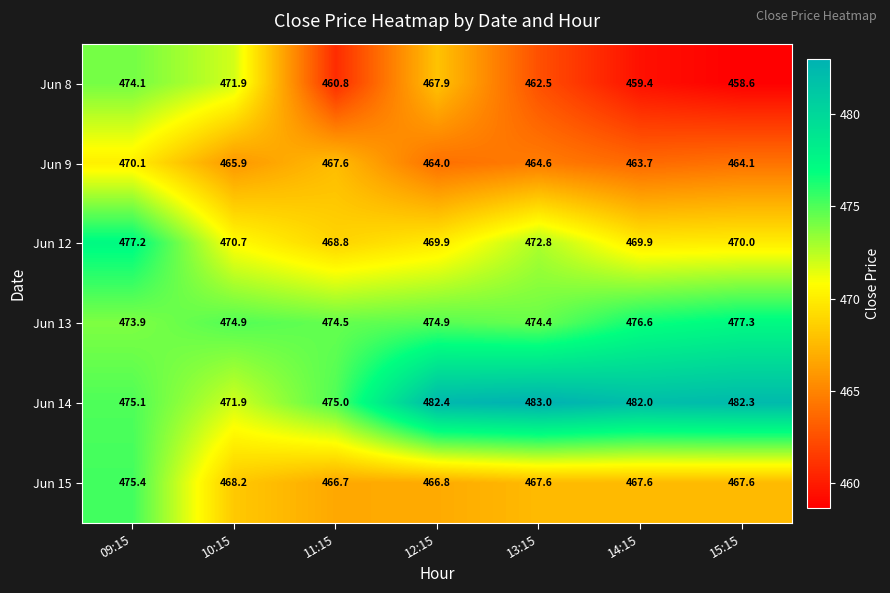

What is the difference between the Jun 9 values at 13:15 and 11:15?

3.0